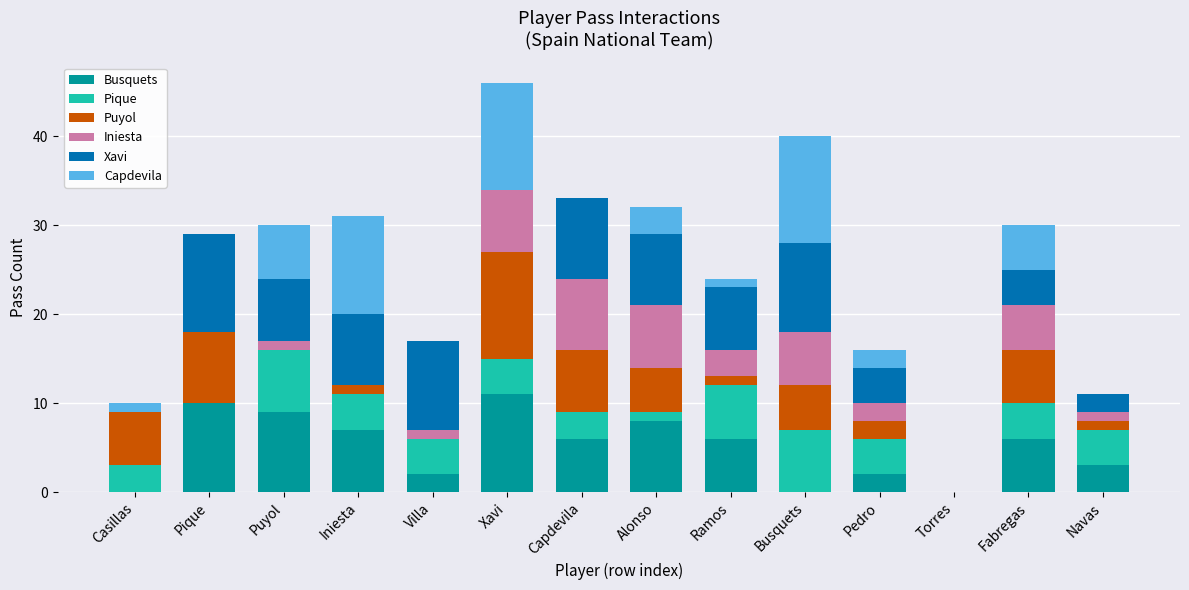

What is the total value across all series at Alonso?

32